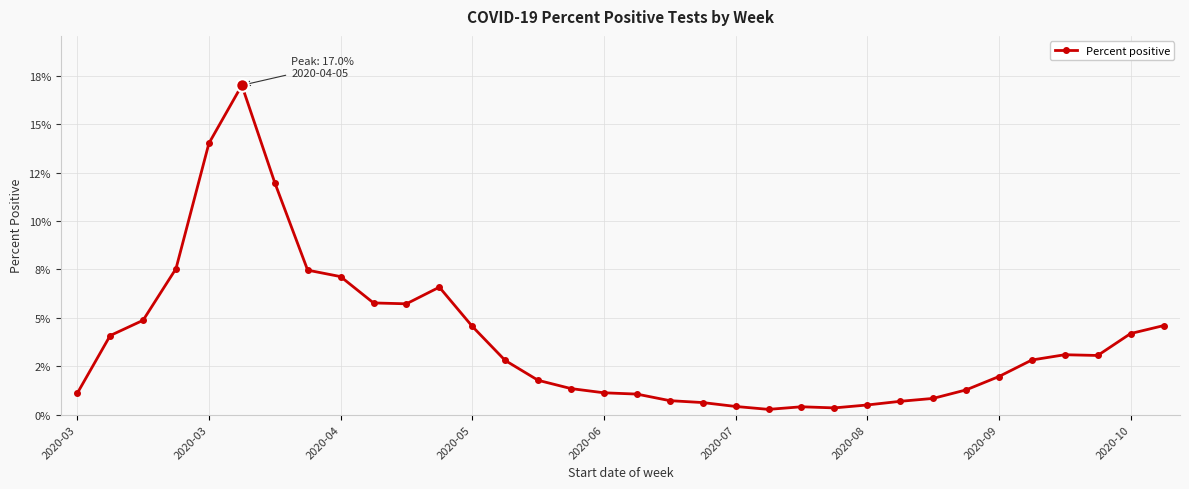

Which category has the lowest value across all series?

21